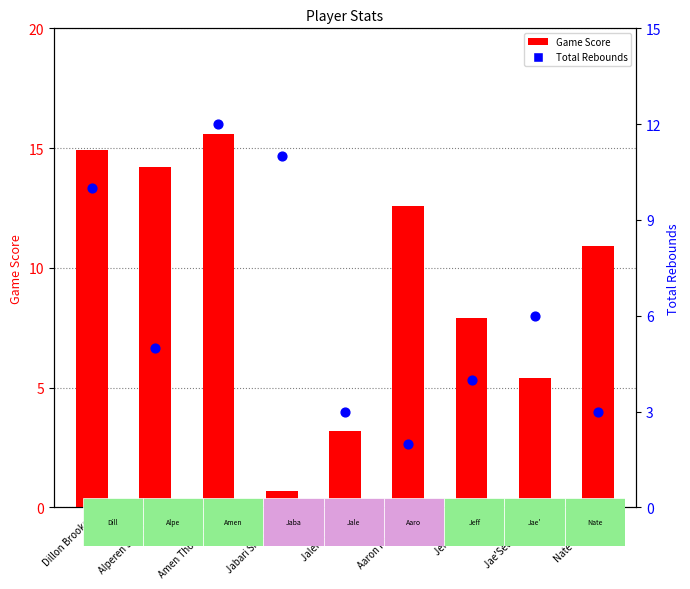

Which series has the largest total across all categories?

Game Score